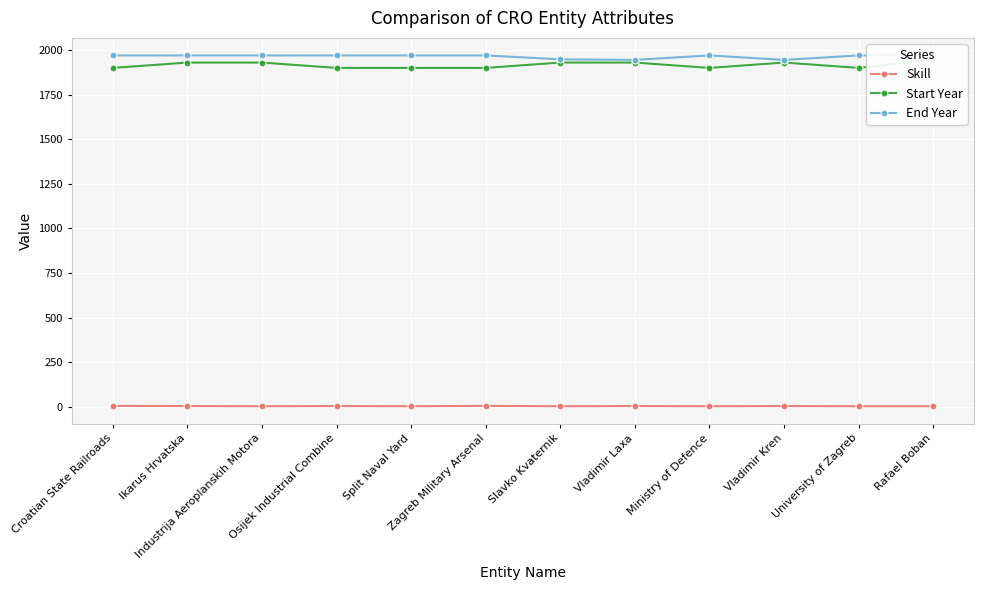

What is the average value of the Start Year series?

1916